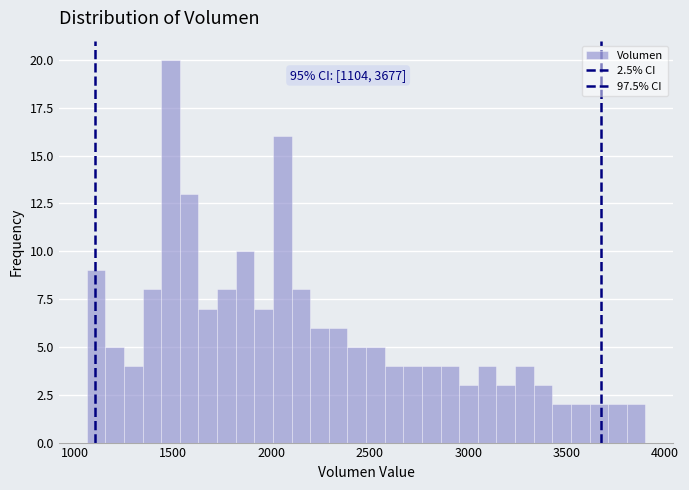

Read against the x-axis, roughly where is the centre of the tallest bar?

1500